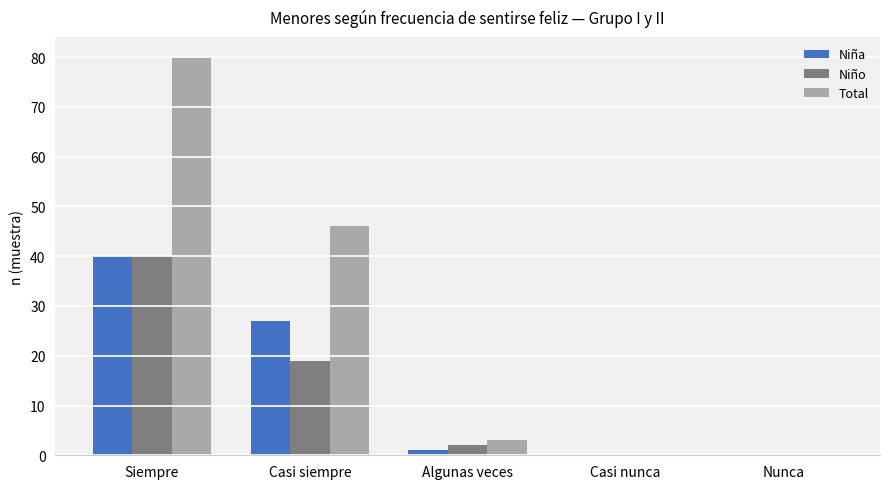

Where is Niño nearest to the value 20?

Casi siempre